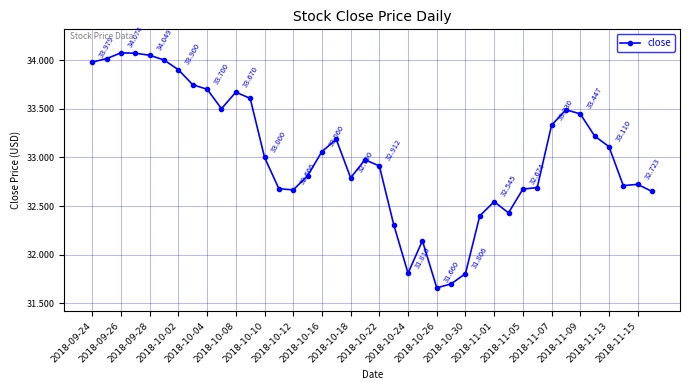

True or false: there are more than 0 points higher than both neighbors.

True